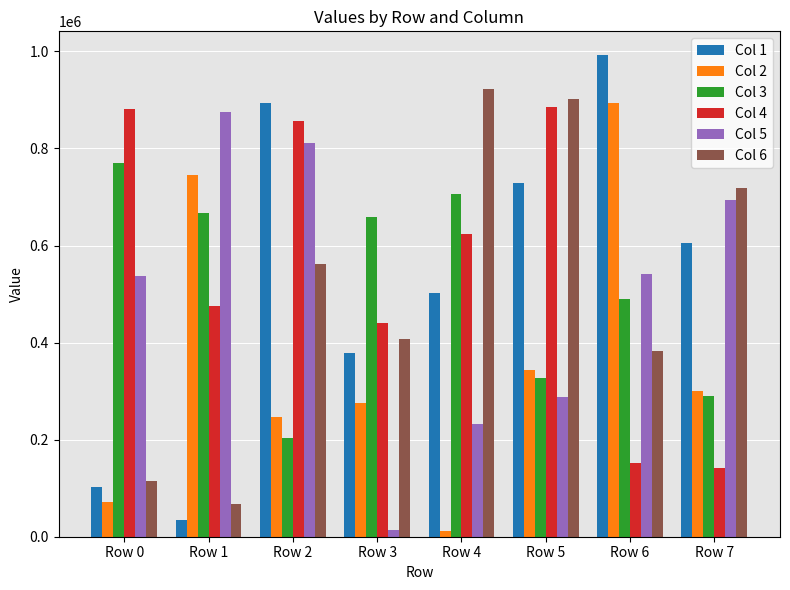

What value does the Col 2 series have at Row 5?

344524